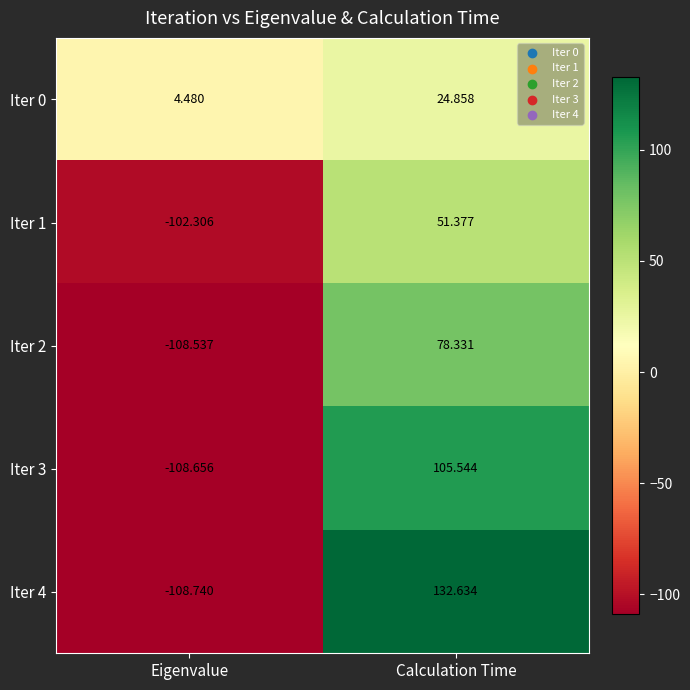

Which category has the lowest value in the Iter 1 series?

Eigenvalue